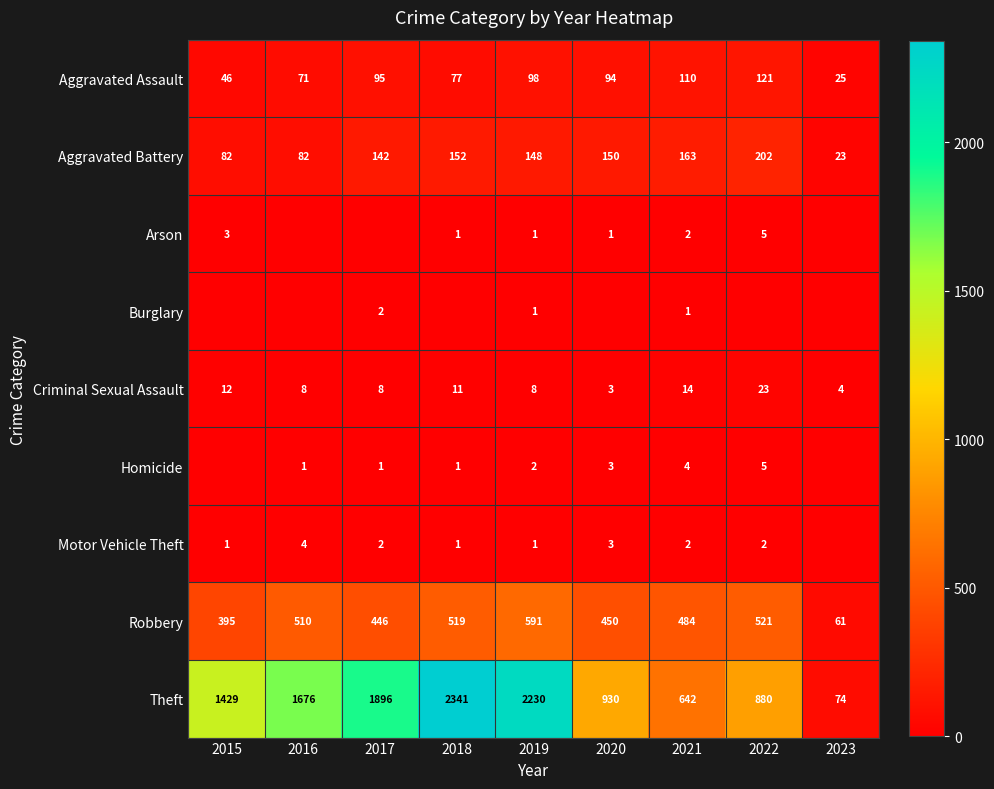

The value of Arson at 2022 is 8. True or false?

False